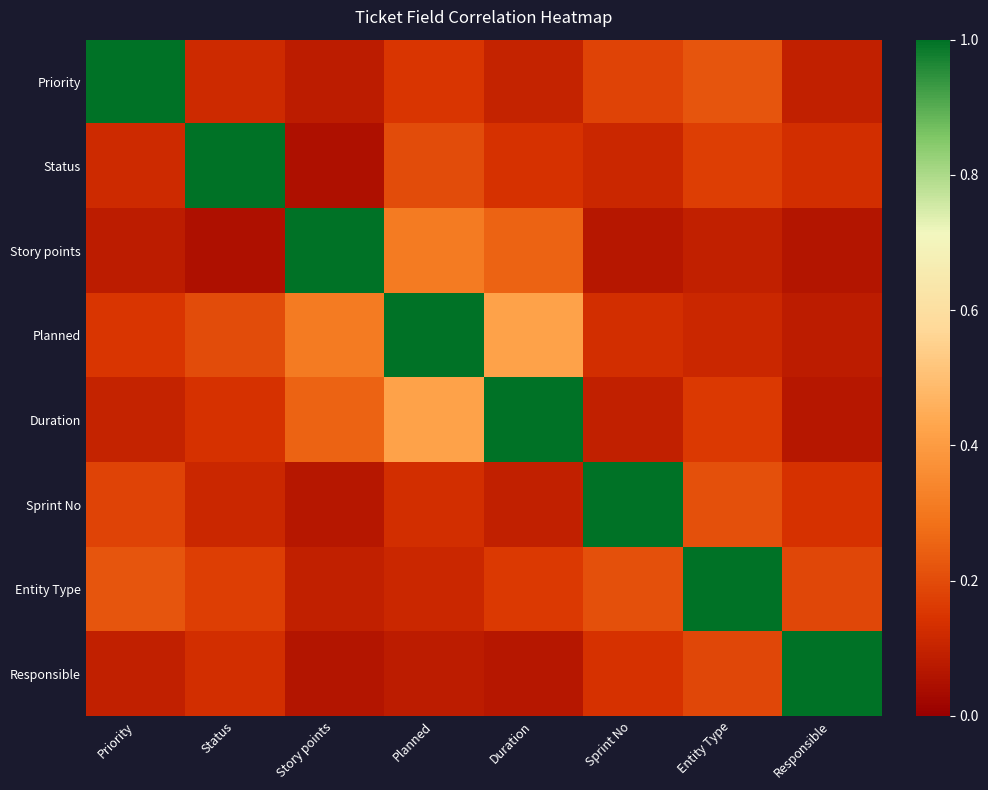

Reading left to right, list all the values displayed in this chart.

Priority: Priority=1.0	Status=0.1	Story points=0.1	Planned=0.1	Duration=0.1	Sprint No=0.2	Entity Type=0.2	Responsible=0.1
Status: Priority=0.1	Status=1.0	Story points=0.1	Planned=0.2	Duration=0.1	Sprint No=0.1	Entity Type=0.2	Responsible=0.1
Story points: Priority=0.1	Status=0.1	Story points=1.0	Planned=0.3	Duration=0.2	Sprint No=0.1	Entity Type=0.1	Responsible=0.1
Planned: Priority=0.1	Status=0.2	Story points=0.3	Planned=1.0	Duration=0.4	Sprint No=0.1	Entity Type=0.1	Responsible=0.1
Duration: Priority=0.1	Status=0.1	Story points=0.2	Planned=0.4	Duration=1.0	Sprint No=0.1	Entity Type=0.2	Responsible=0.1
Sprint No: Priority=0.2	Status=0.1	Story points=0.1	Planned=0.1	Duration=0.1	Sprint No=1.0	Entity Type=0.2	Responsible=0.1
Entity Type: Priority=0.2	Status=0.2	Story points=0.1	Planned=0.1	Duration=0.2	Sprint No=0.2	Entity Type=1.0	Responsible=0.2
Responsible: Priority=0.1	Status=0.1	Story points=0.1	Planned=0.1	Duration=0.1	Sprint No=0.1	Entity Type=0.2	Responsible=1.0